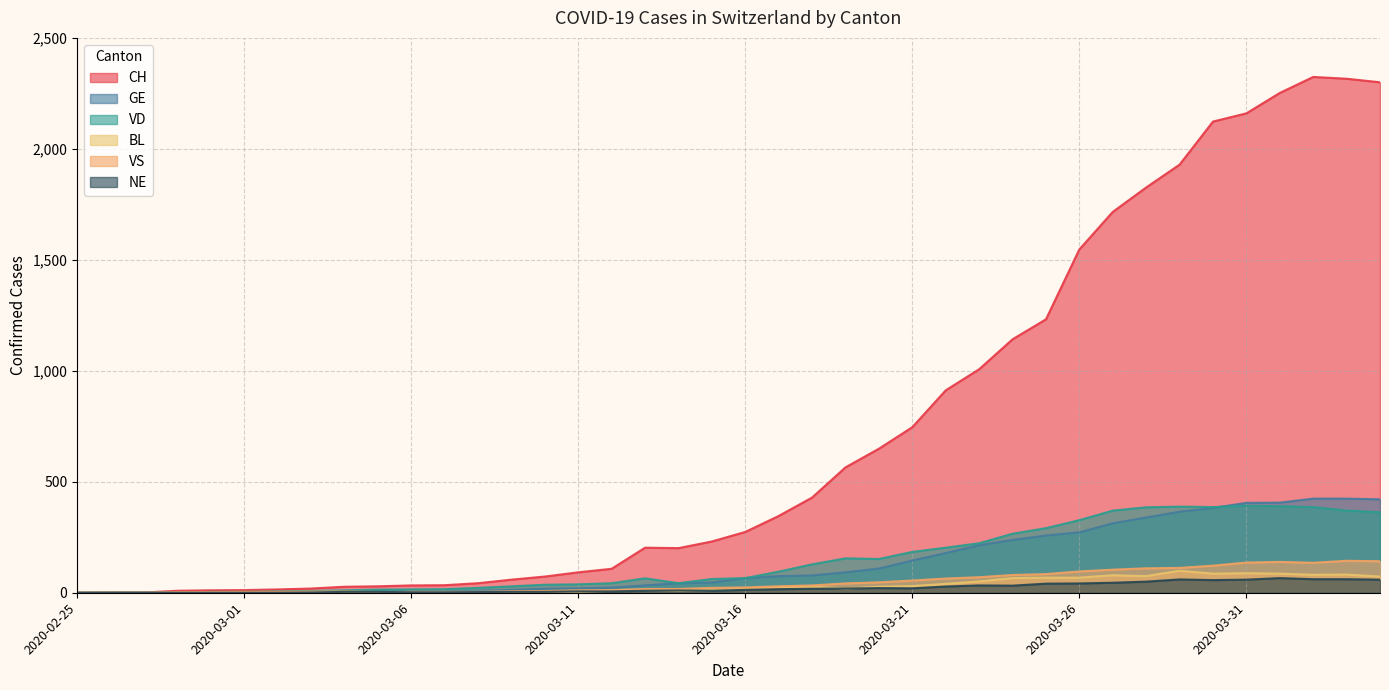

At 2020-03-22, list the series in order from smallest to largest.

NE, BL, VS, GE, VD, CH